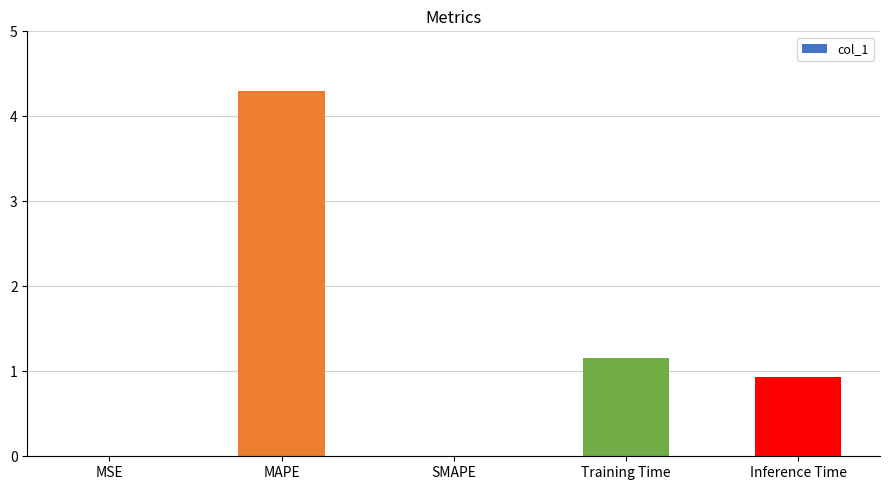

Which label corresponds to the largest value in the chart?

MAPE